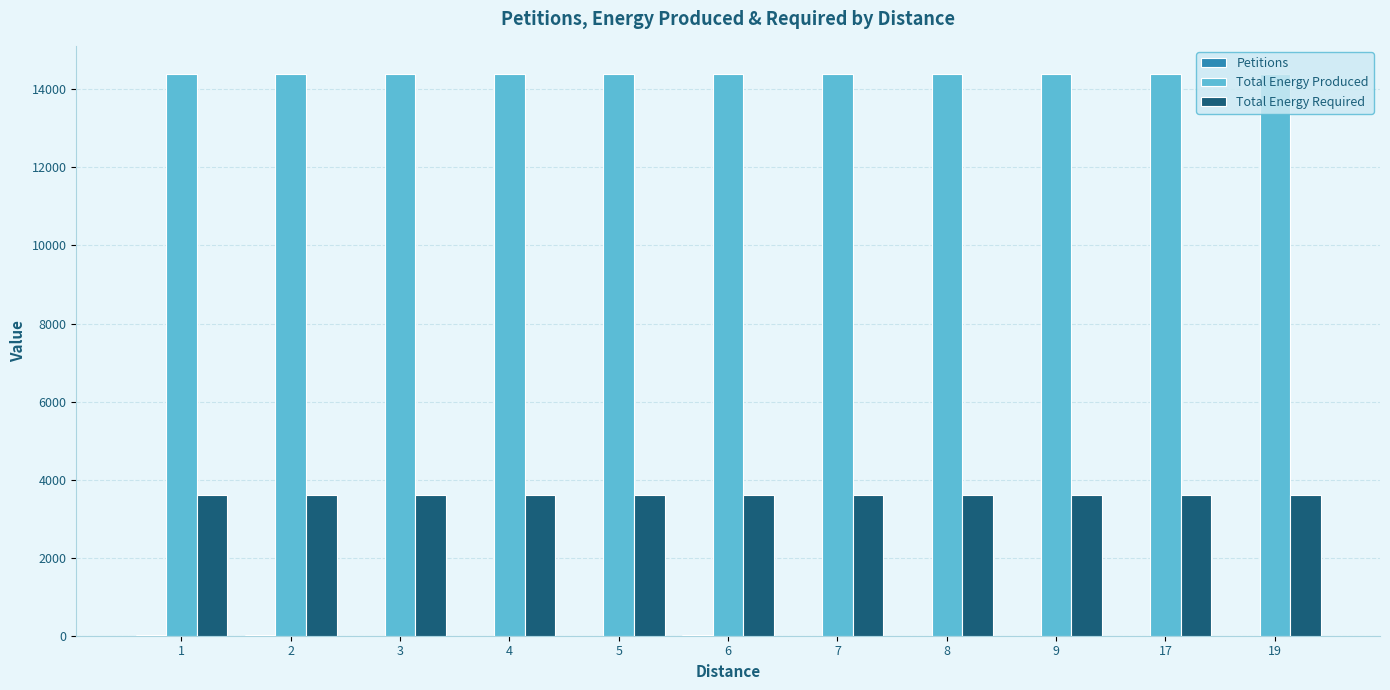

What is the sum of all Total Energy Required values?

39589